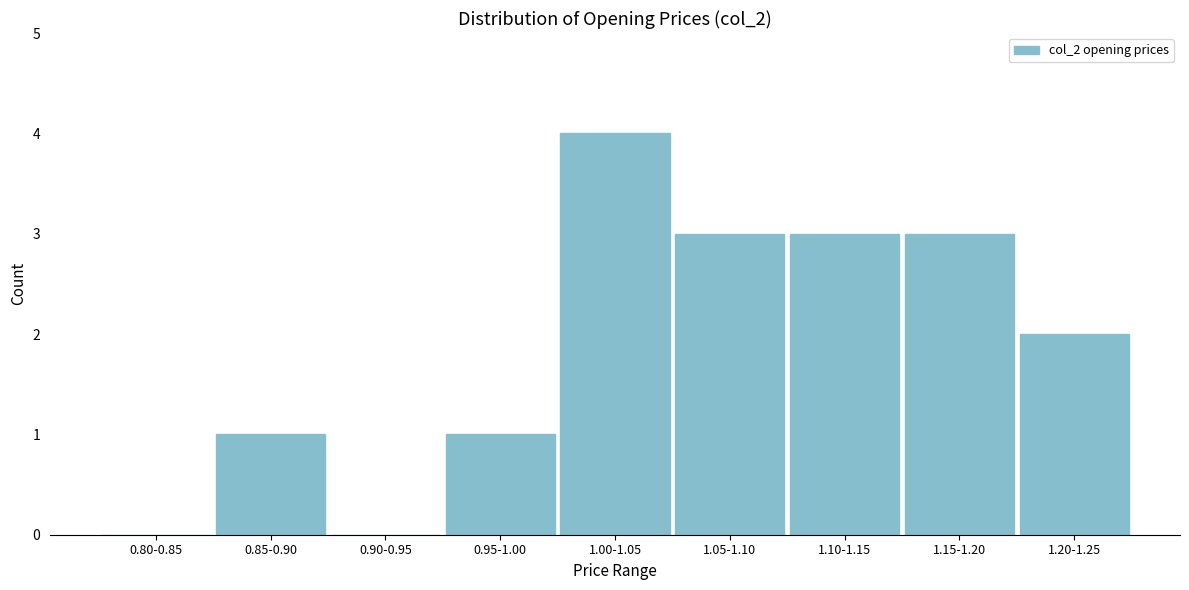

Reading left to right, list all the values displayed in this chart.

0.80-0.85=0	0.85-0.90=1	0.90-0.95=0	0.95-1.00=1	1.00-1.05=4	1.05-1.10=3	1.10-1.15=3	1.15-1.20=3	1.20-1.25=2